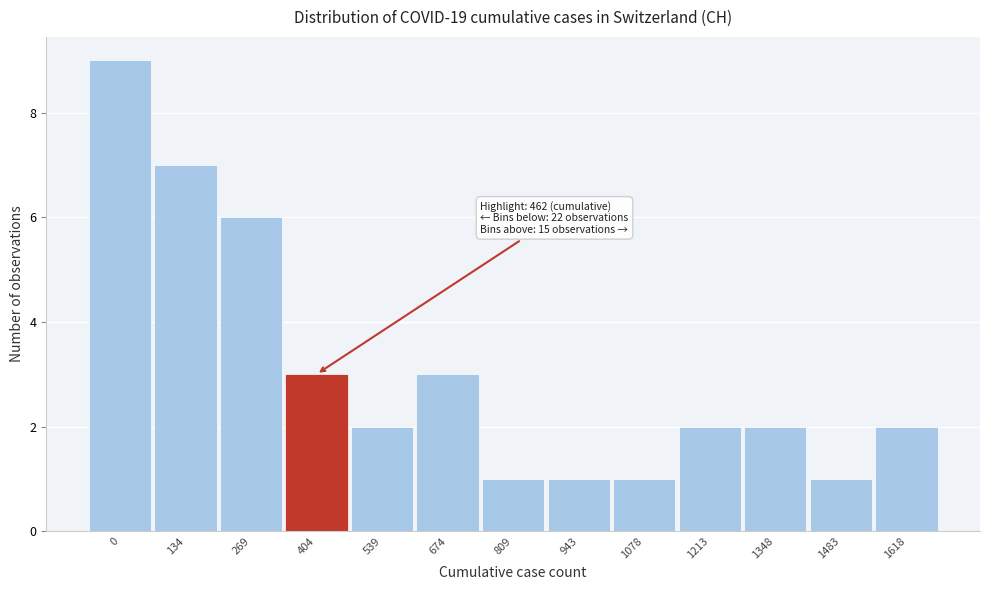

Reading right to left, list all the values displayed in this chart.

2	1	2	2	1	1	1	3	2	3	6	7	9